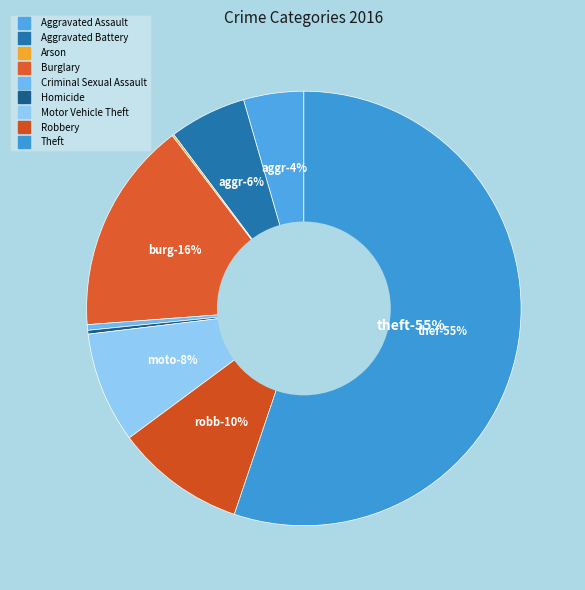

True or false: Motor Vehicle Theft accounts for 19% of the total.

False